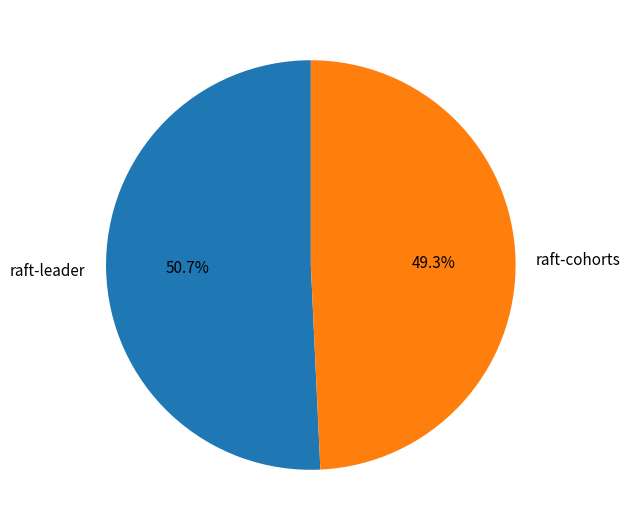

True or false: raft-leader accounts for 51% of the total.

True